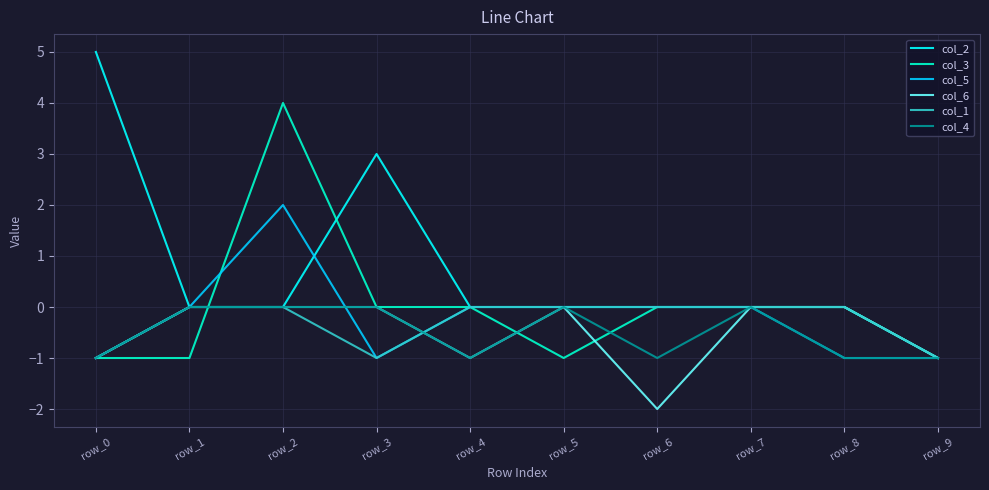

Read the col_2 value at row_0.

5